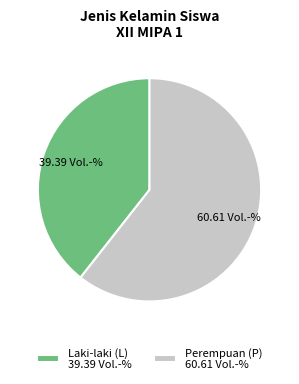

Count the number of slices in the pie.

2